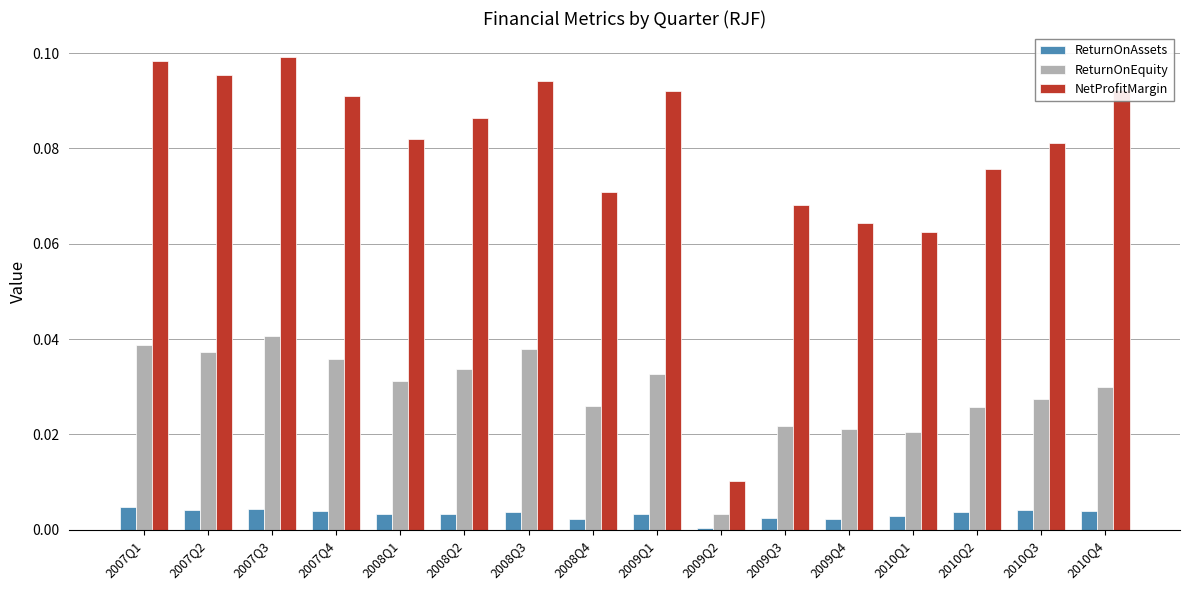

What are all the series names shown in the legend?

ReturnOnAssets, ReturnOnEquity, NetProfitMargin